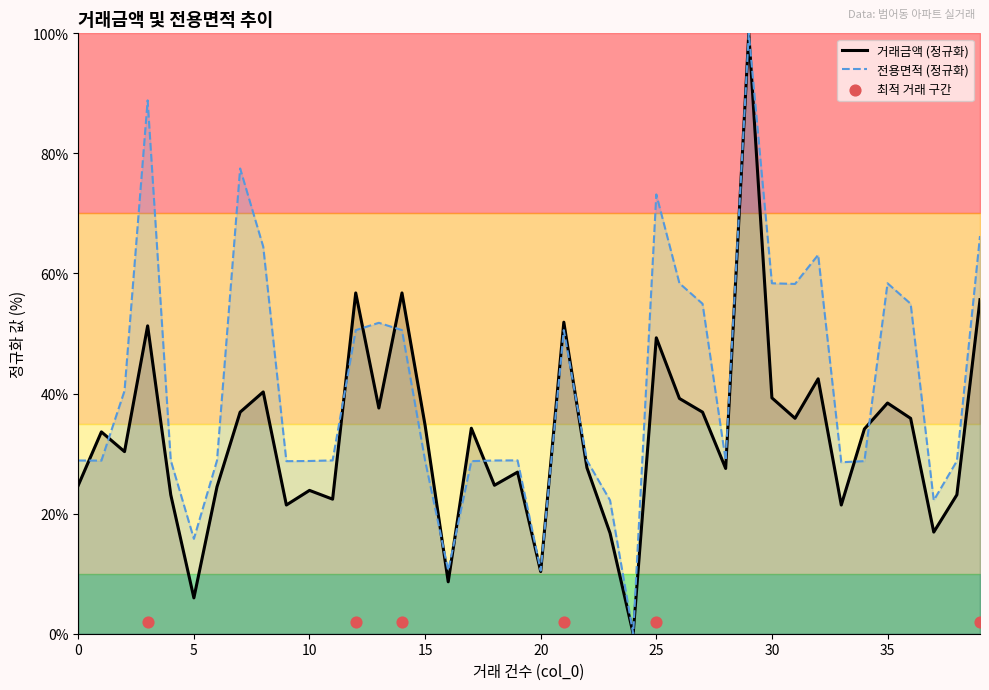

Is the value of 거래금액 at 11 greater than the value of 전용면적 at 16?

Yes